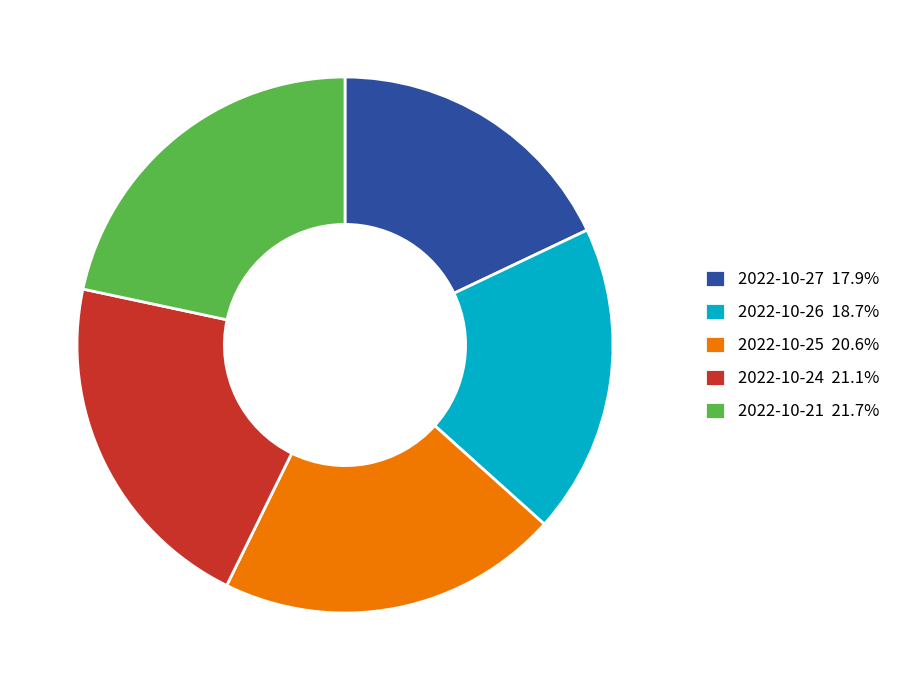

Is the sum of 2022-10-25 20.6% and 2022-10-24 21.1% greater than half?

No